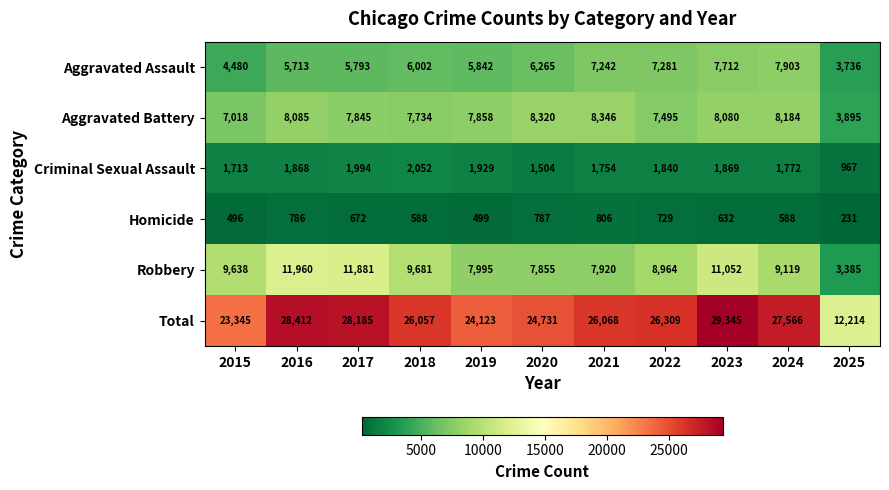

Rank the series at 2024 from lowest to highest value.

Homicide, Criminal Sexual Assault, Aggravated Assault, Aggravated Battery, Robbery, Total